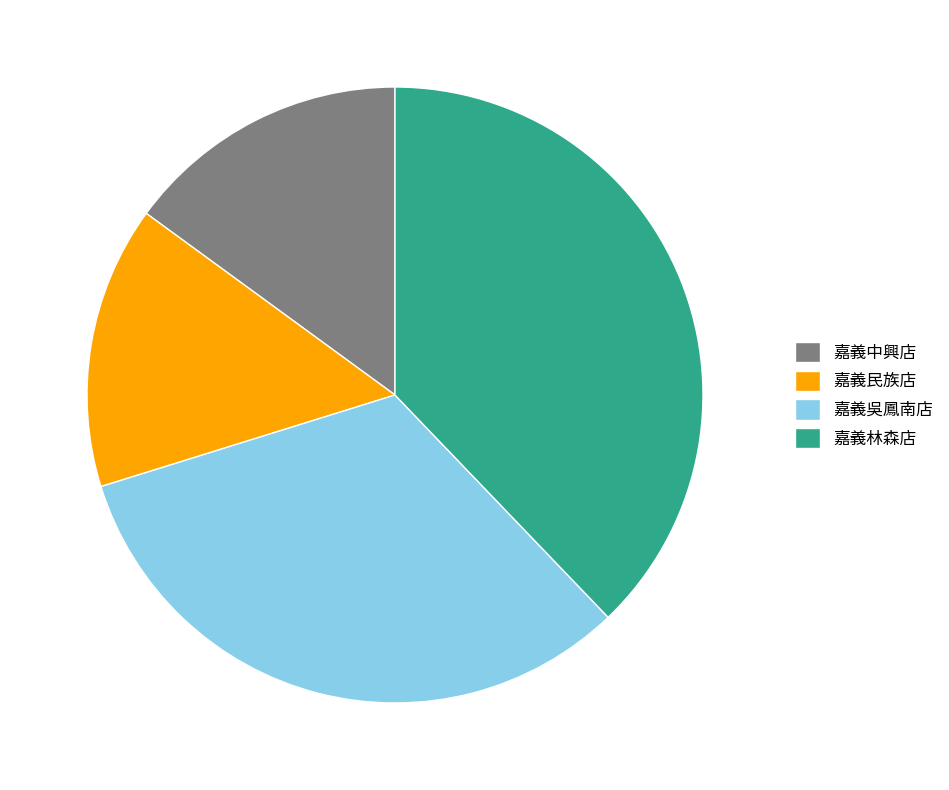

How many slices are in this pie chart?

4